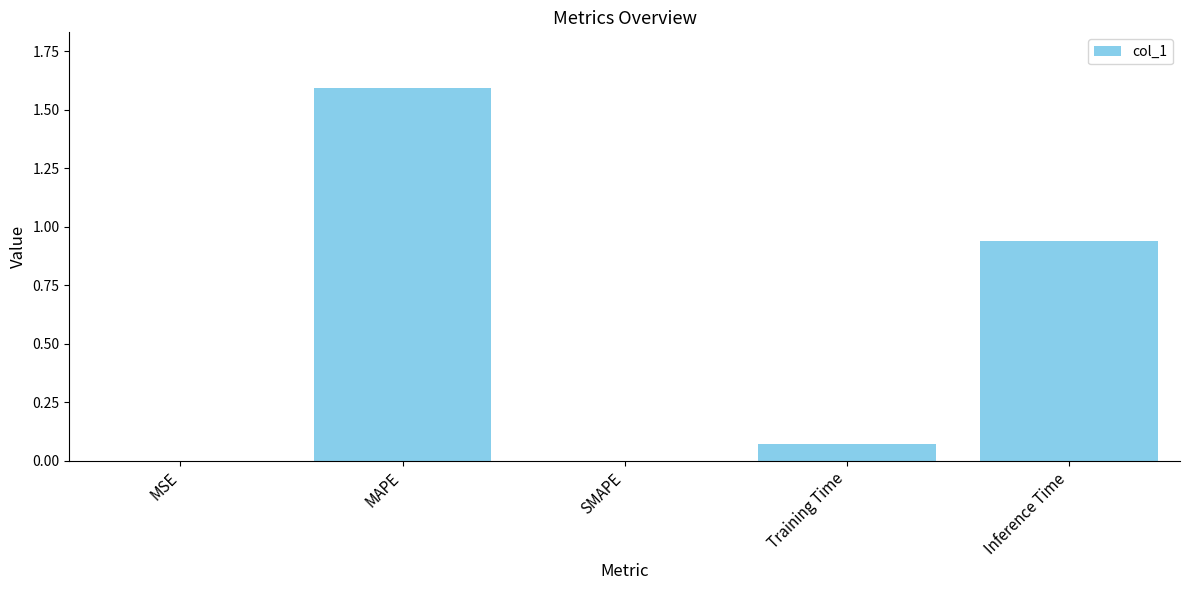

The chart shows a value of 0.4 at Inference Time. True or false?

False